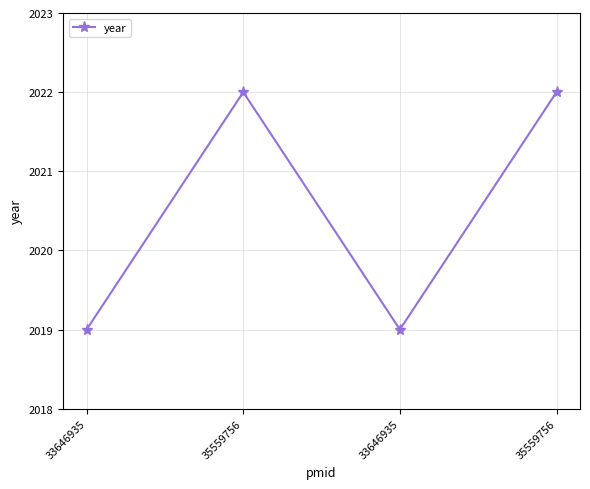

How many lines are shown in the chart?

1